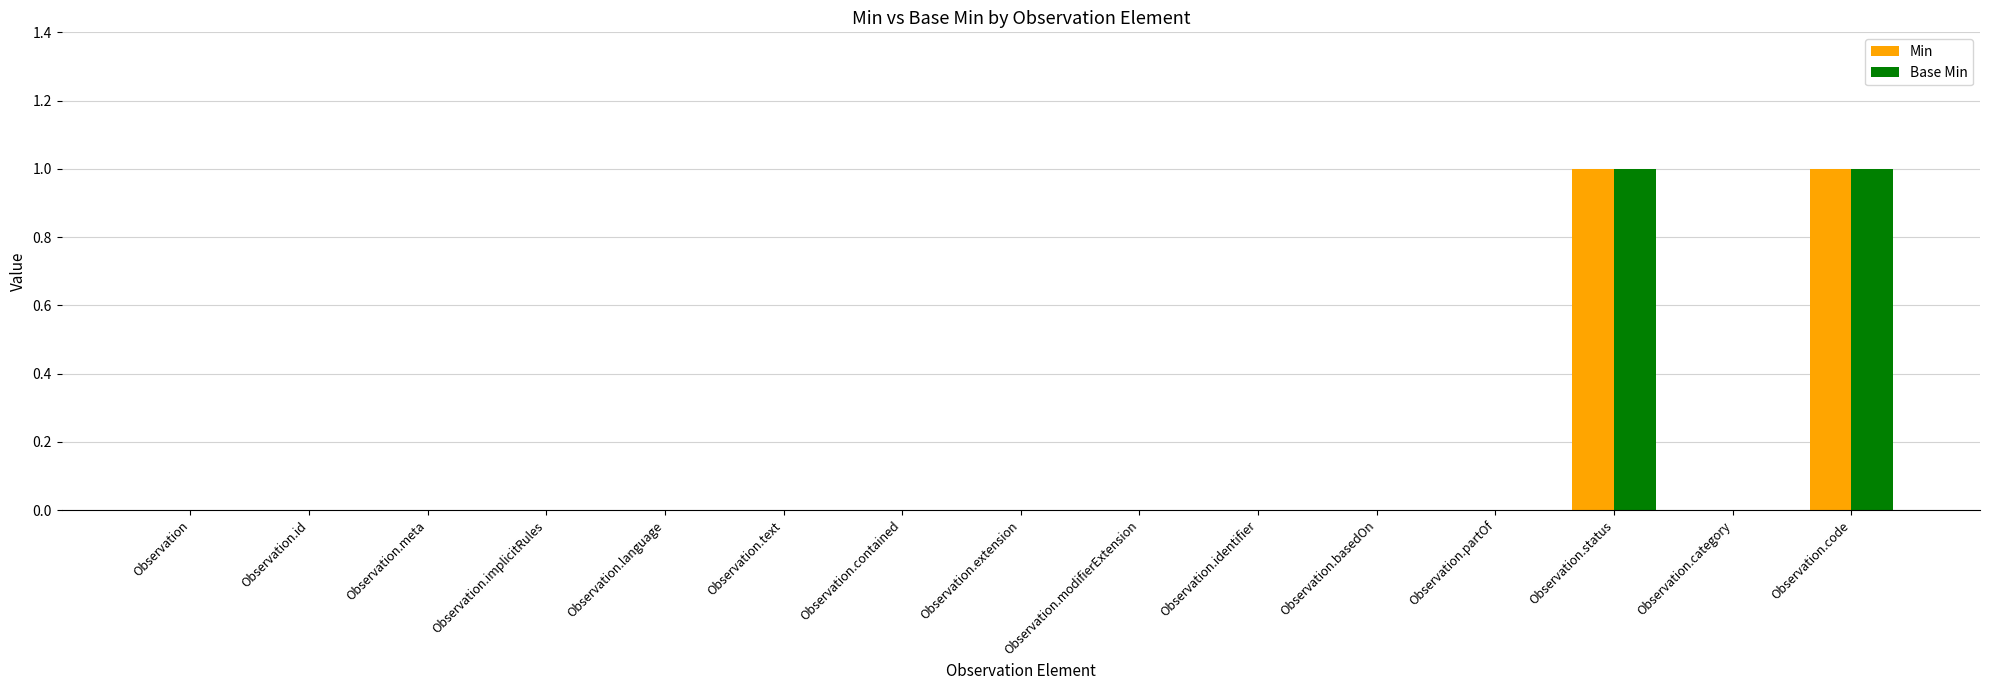

The value of Min at Observation.category is -1. True or false?

False